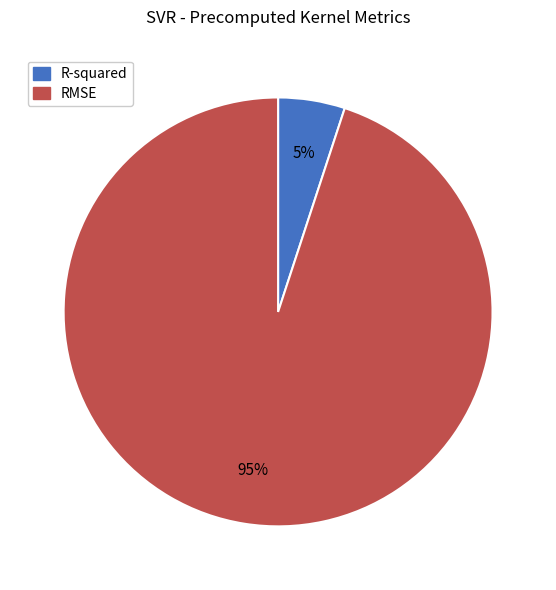

Between R-squared and RMSE, which is larger?

RMSE